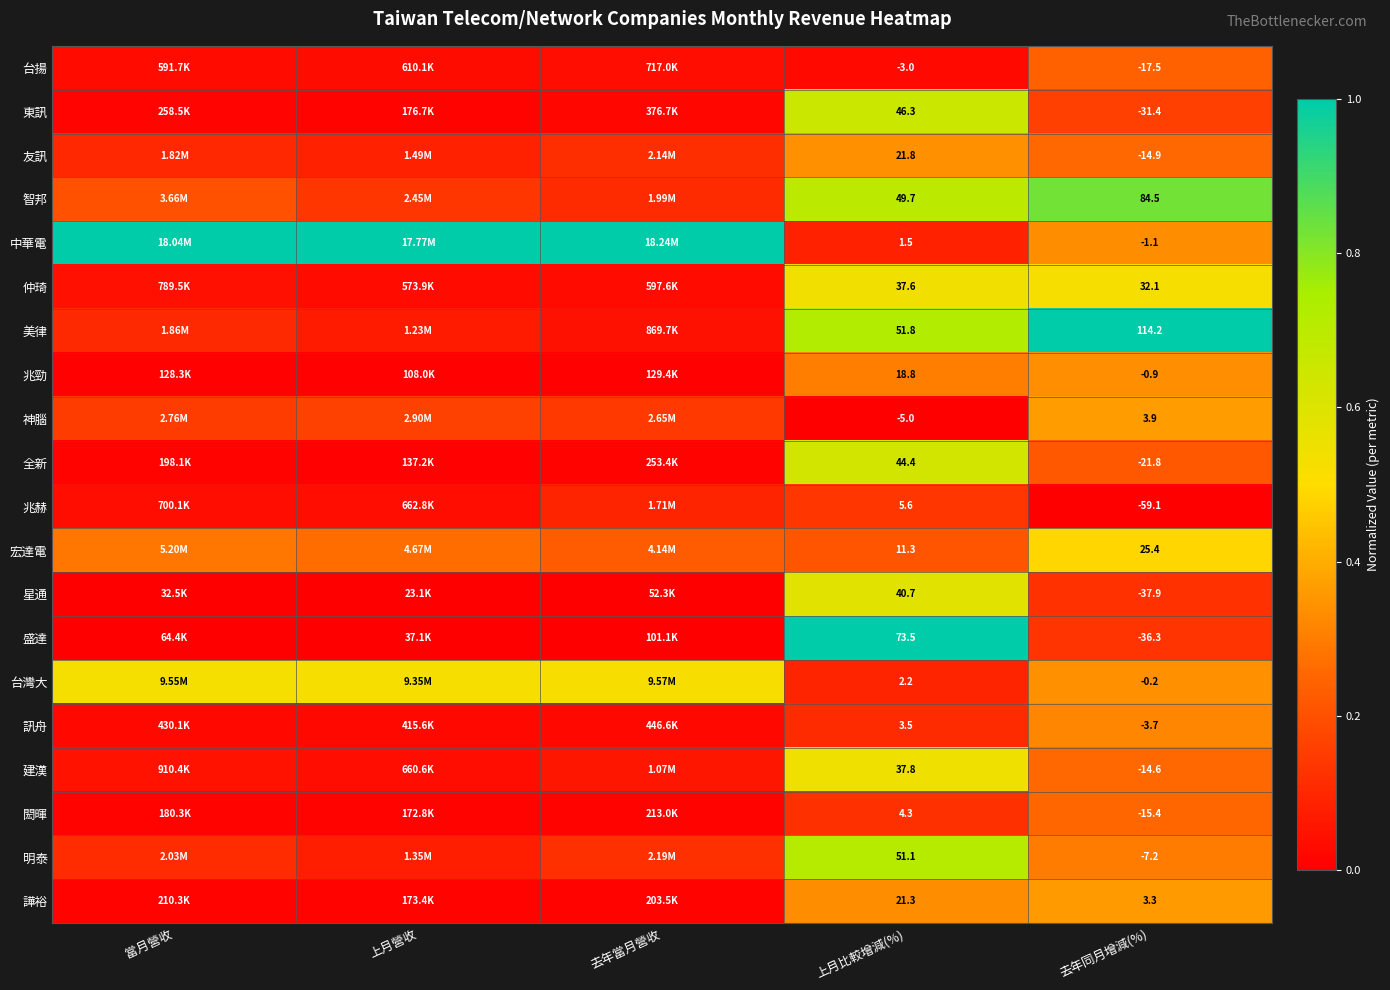

The value of 台揚 at 上月營收 is 0.0. True or false?

True